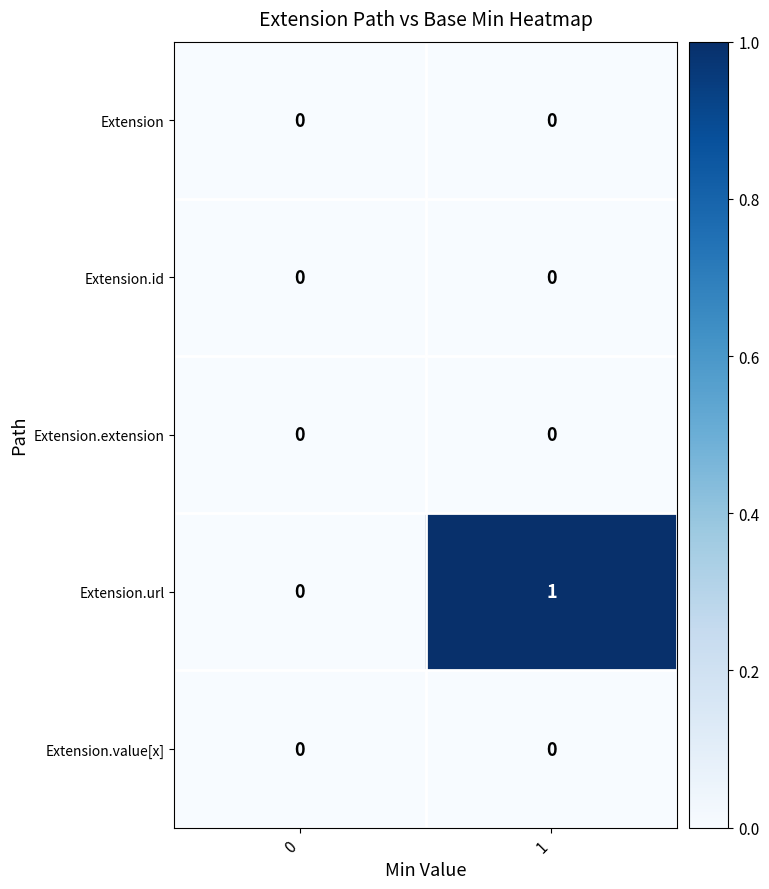

What is the maximum value shown in the chart?

1